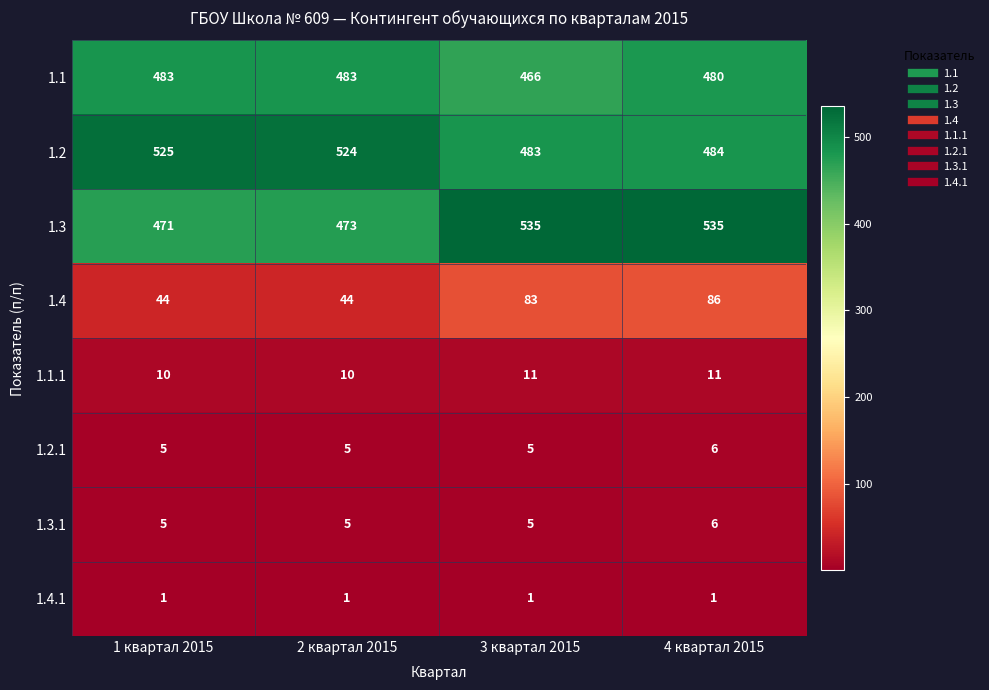

At which category is the sum across all series the highest?

4 квартал 2015